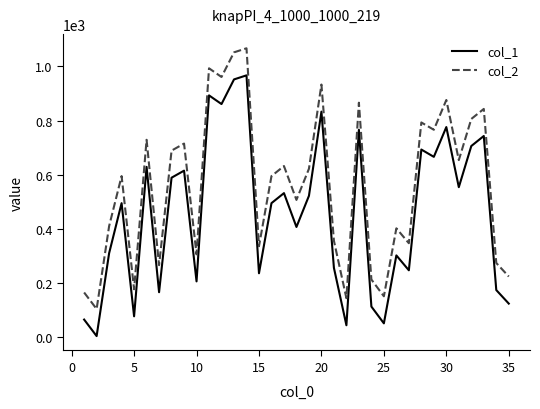

What is the maximum value for col_2?

1067